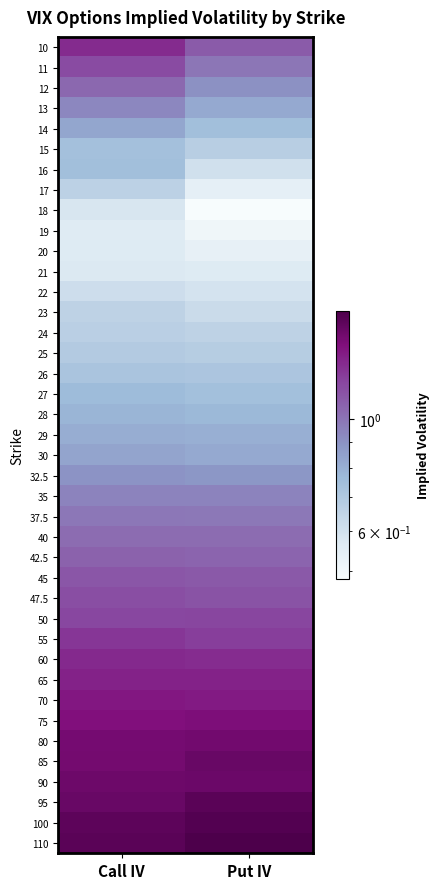

At Call IV, list the series in order from largest to smallest.

110, 100, 95, 90, 85, 80, 75, 70, 65, 60, 10, 55, 50, 11, 47.5, 45, 42.5, 12, 40, 37.5, 35, 13, 32.5, 30, 14, 29, 28, 27, 16, 15, 26, 25, 24, 17, 23, 22, 18, 21, 20, 19